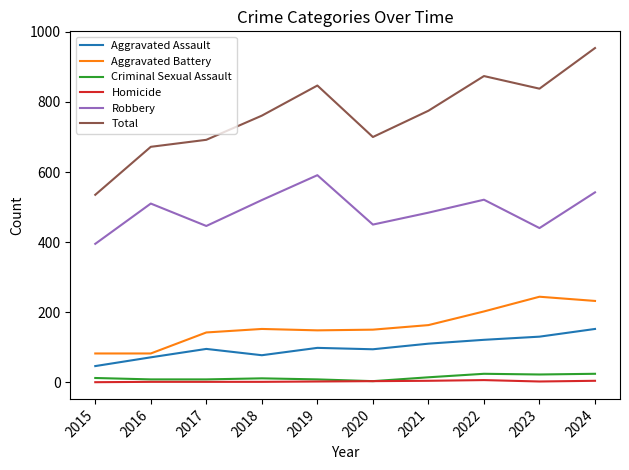

What is the spread (max minus min) of values at 2019?

845